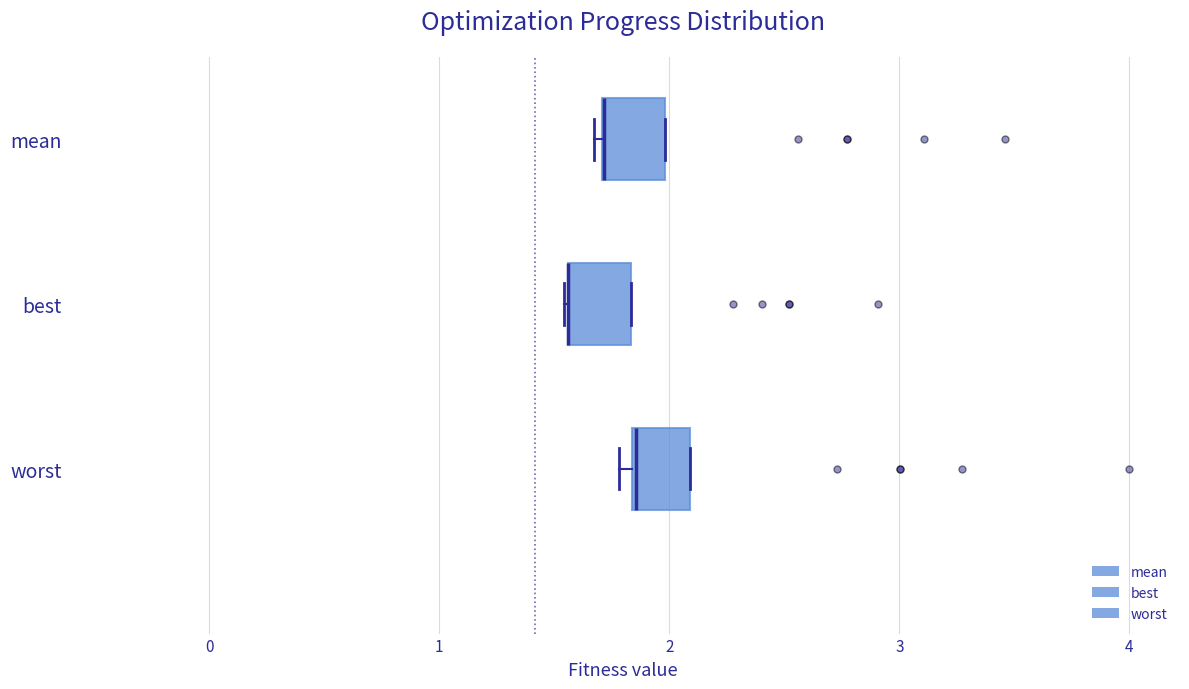

Reading bottom to top, read every box against the x-axis: the position of its median line, the range the box covers, and the ends of its whiskers. The values are not printed on the chart, so give them approximately, as read against the axis.

worst: median 1.9 (drawn on the box's left edge), box 1.8 to 2.1, whiskers 1.8 (just left of the box's left edge) to 2.1
best: median 1.6 (drawn on the box's left edge), box 1.6 to 1.8, whiskers 1.5 to 1.8
mean: median 1.7 (drawn on the box's left edge), box 1.7 to 2.0, whiskers 1.7 (just left of the box's left edge) to 2.0